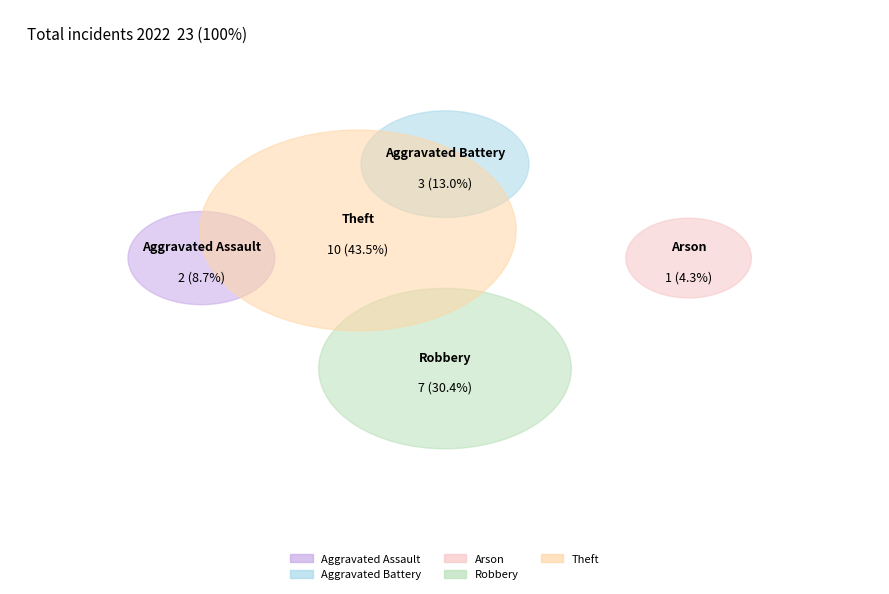

To the nearest percent, what is the difference between the Arson and Aggravated Assault slice percentages?

4%